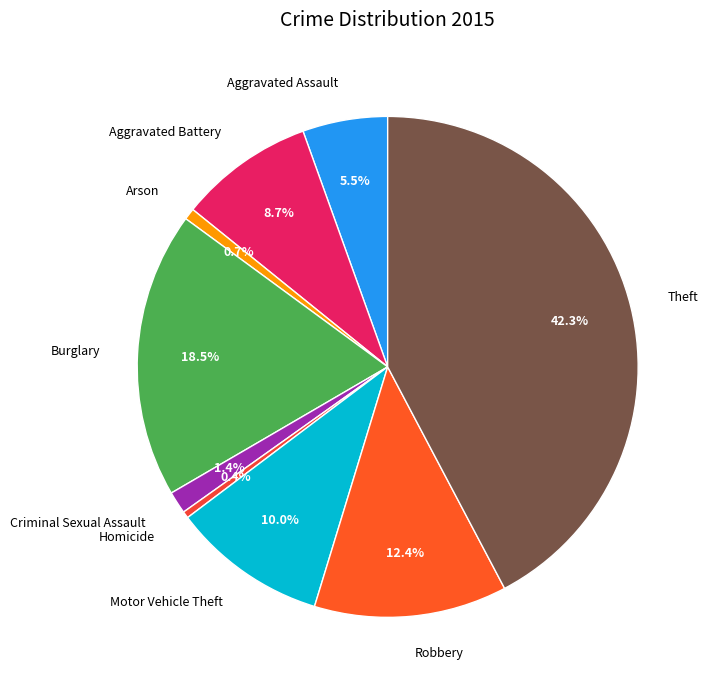

Does any single category account for the majority?

No